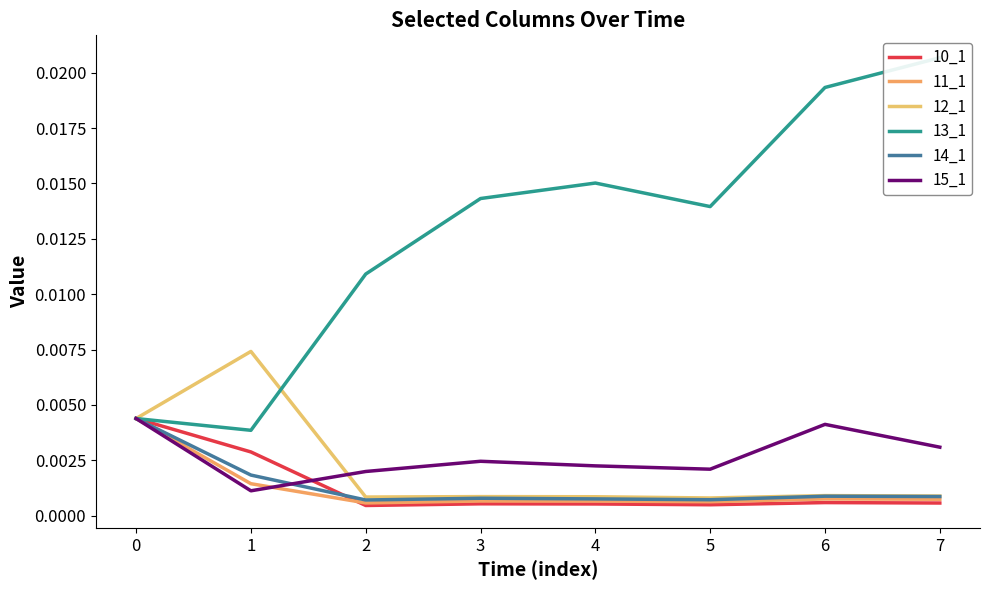

The 11_1 series shows 0.0 at 6. True or false?

False